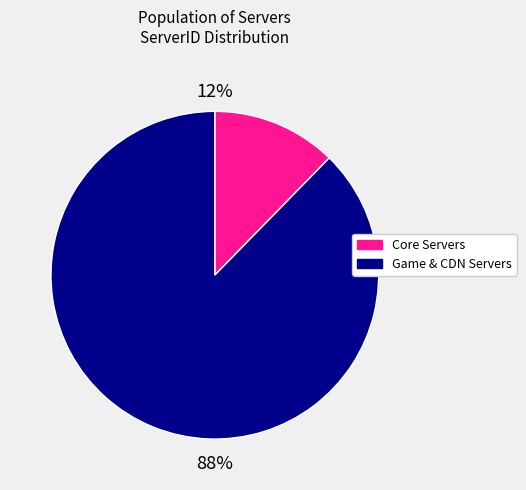

Is there a majority slice in this chart?

Yes